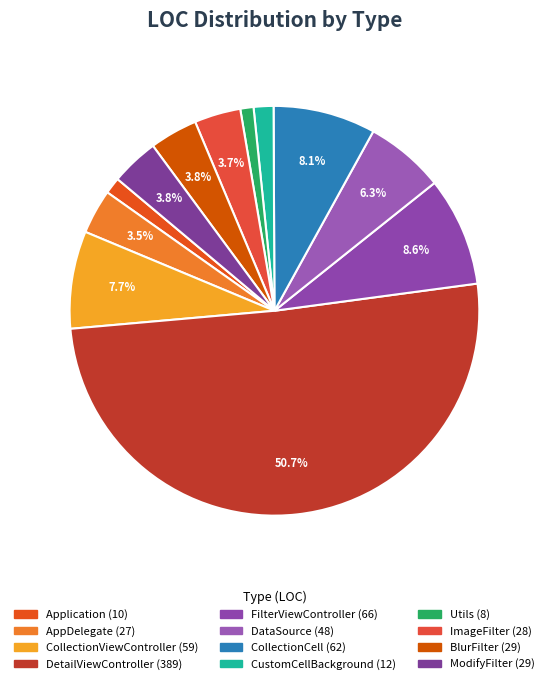

Count the number of slices in the pie.

12